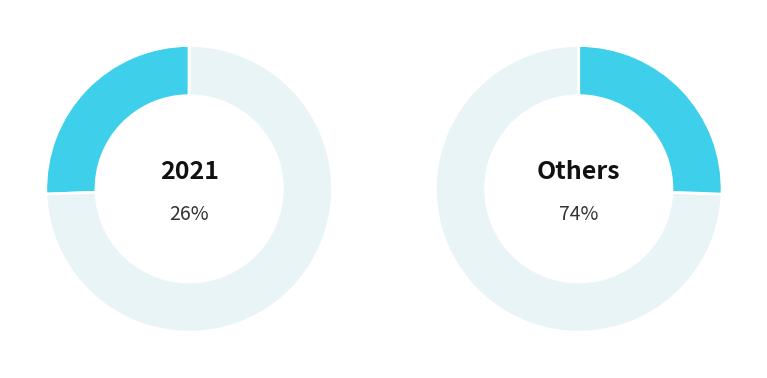

Is it true that 2021 is 26% of the pie?

True